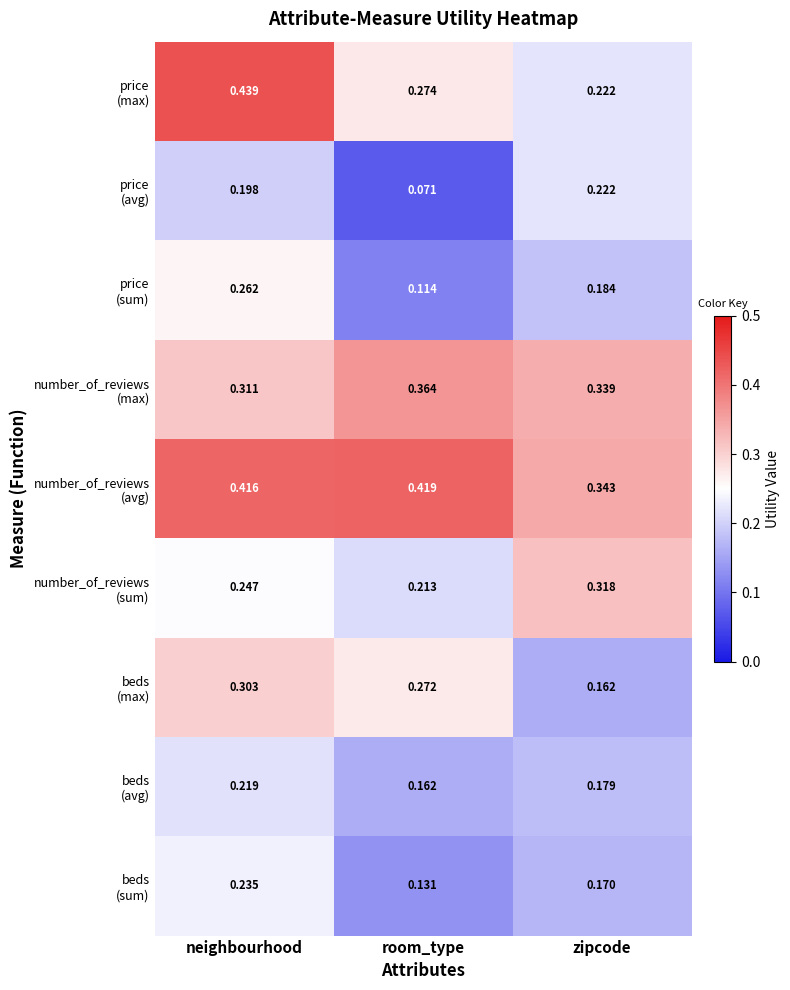

At which category is the sum across all series the highest?

neighbourhood